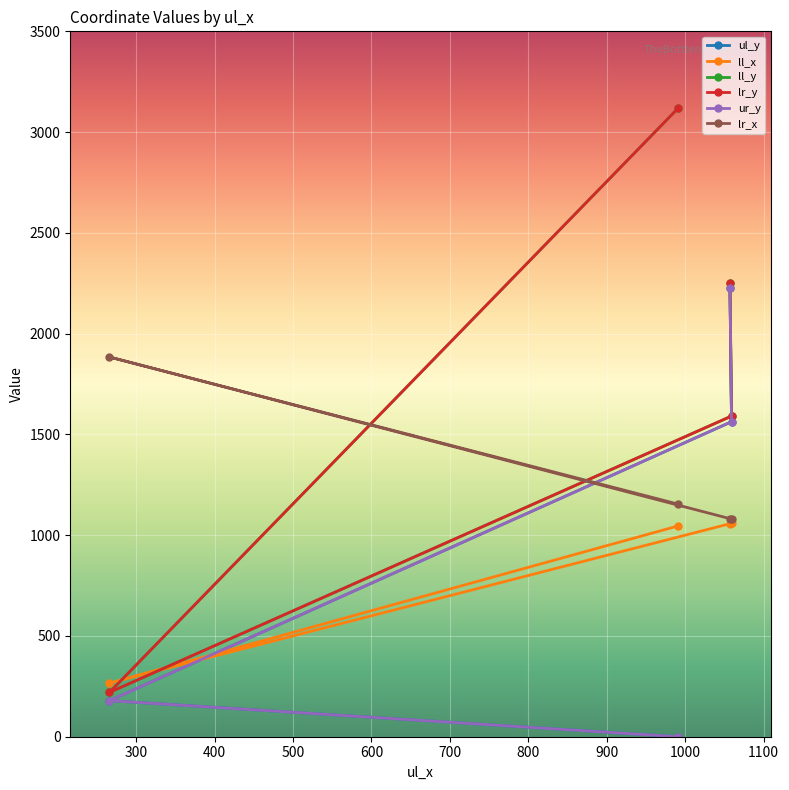

What is the sum of the ur_y values at 1057 and 991?

2226